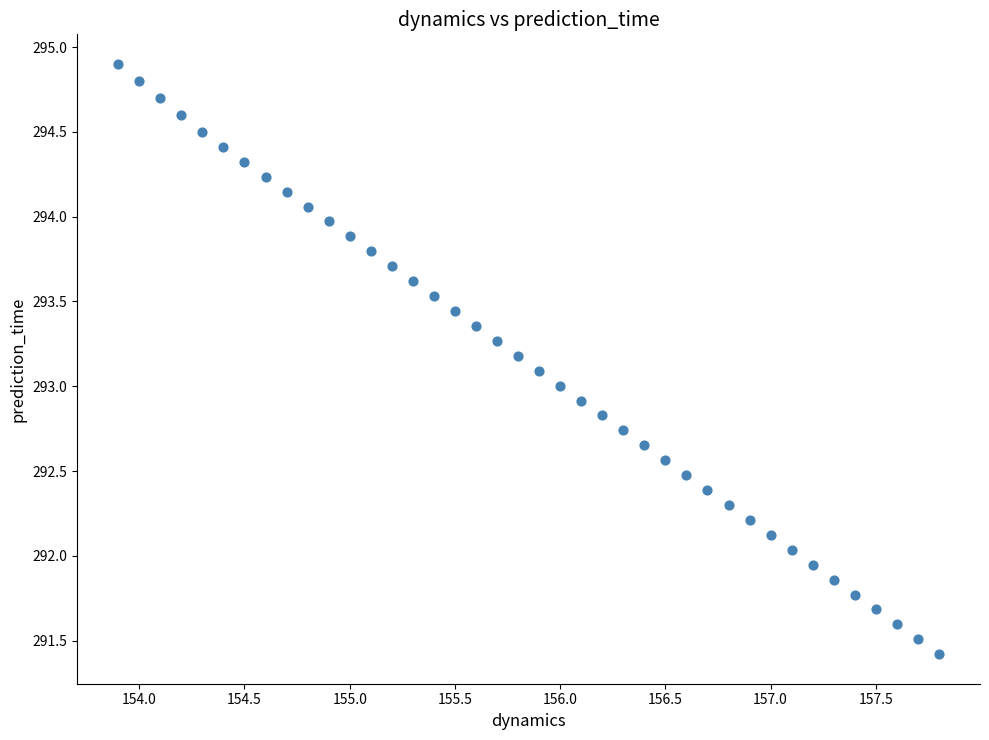

What is the range of Y values (max minus min)?

3.5